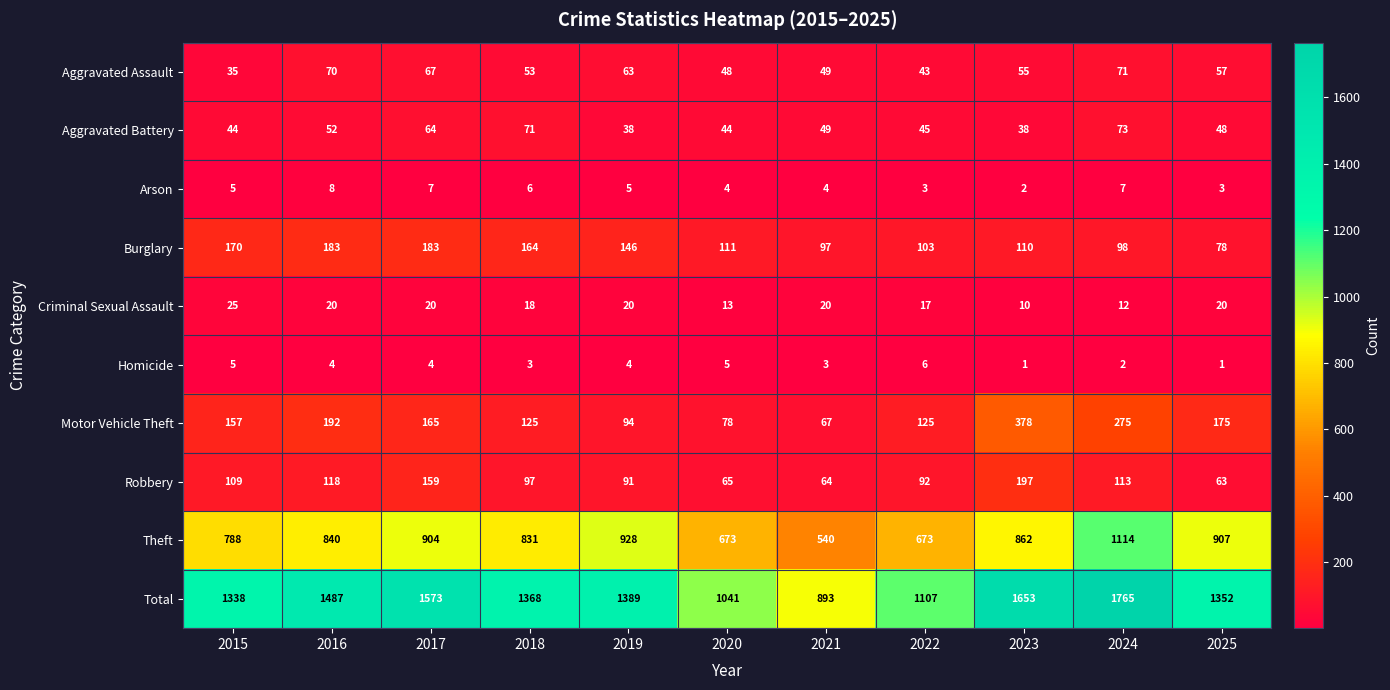

Which series has the widest spread of values?

Total